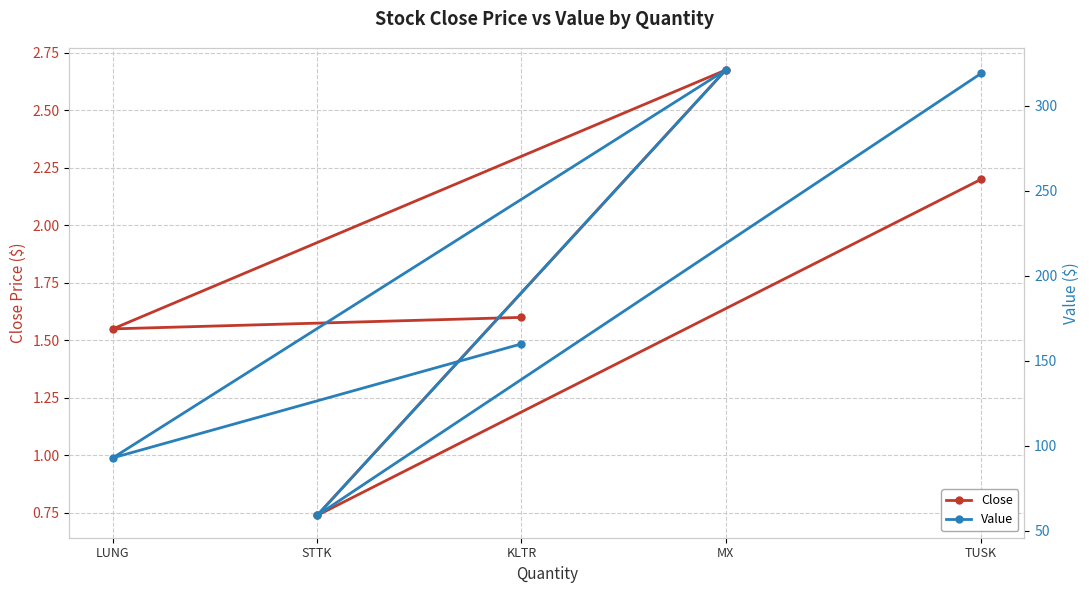

What is the label of the 1st point from the right?

TUSK